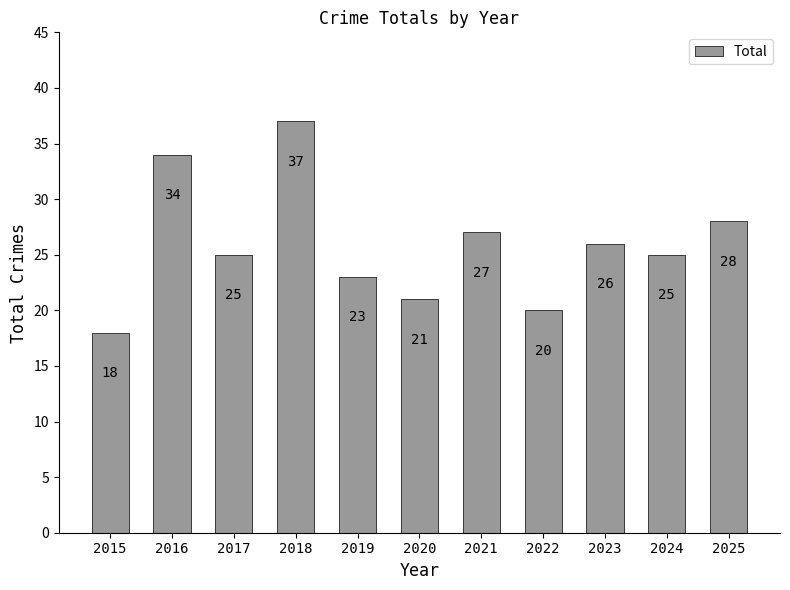

How many data points are less than 25?

4